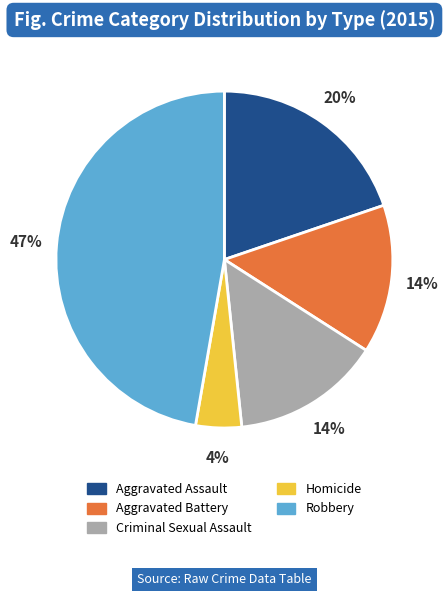

The Aggravated Assault slice represents 20% of the pie. True or false?

True